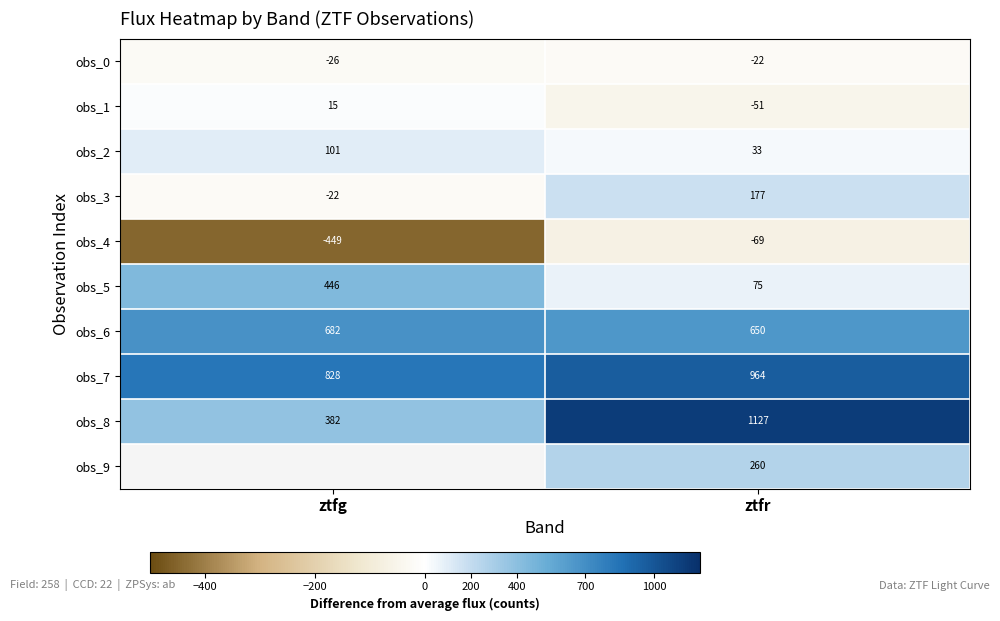

At which label is obs_3 closest to 77?

ztfg